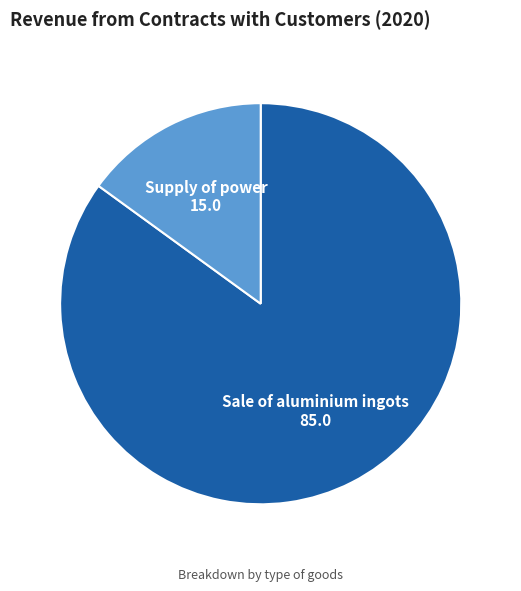

What is the majority slice?

Sale of aluminium ingots